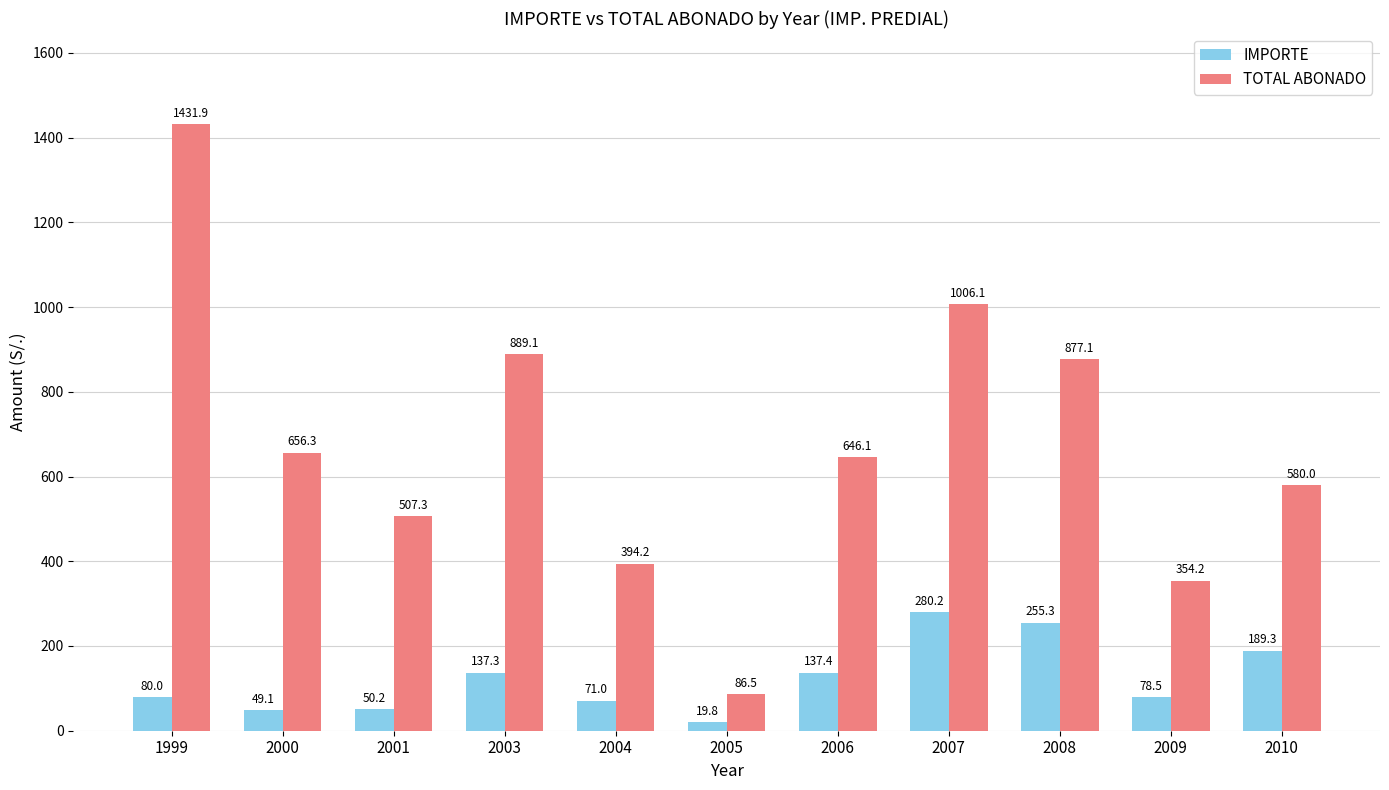

List the series in order of their overall mean, lowest first.

IMPORTE, TOTAL ABONADO